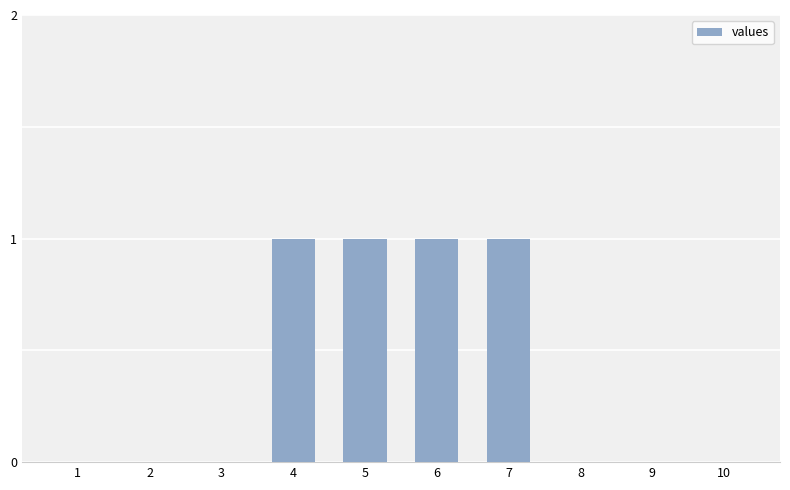

Reading left to right, list all the values displayed in this chart.

0	0	0	1	1	1	1	0	0	0